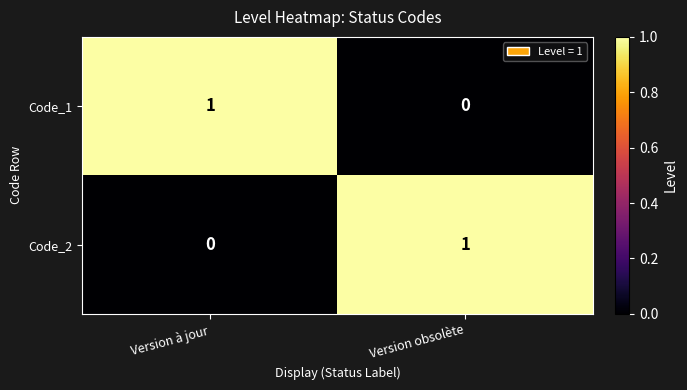

At how many categories does at least one series exceed 0?

2